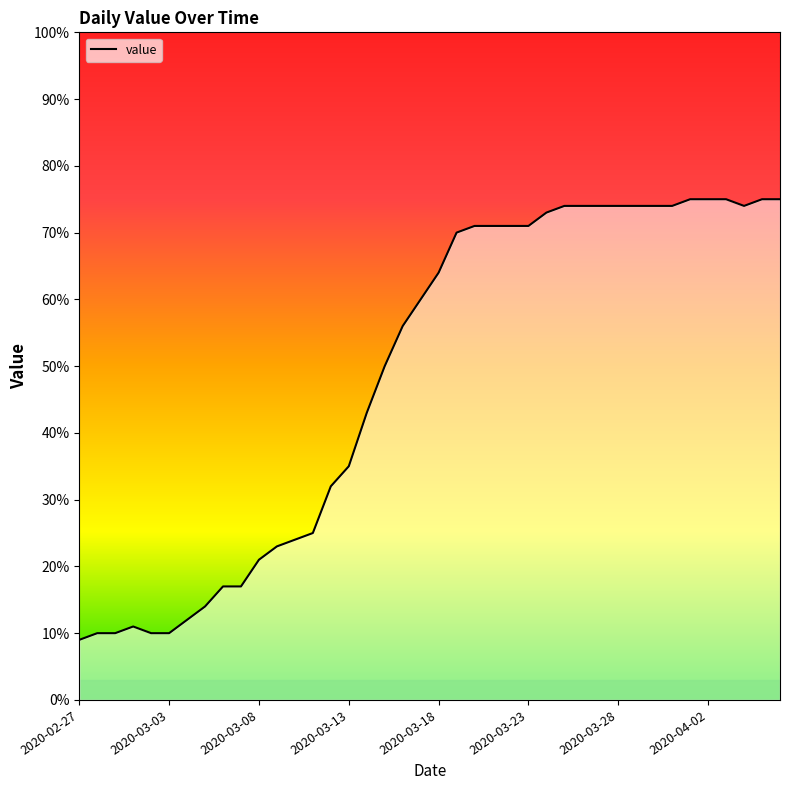

What is the greatest value displayed?

75